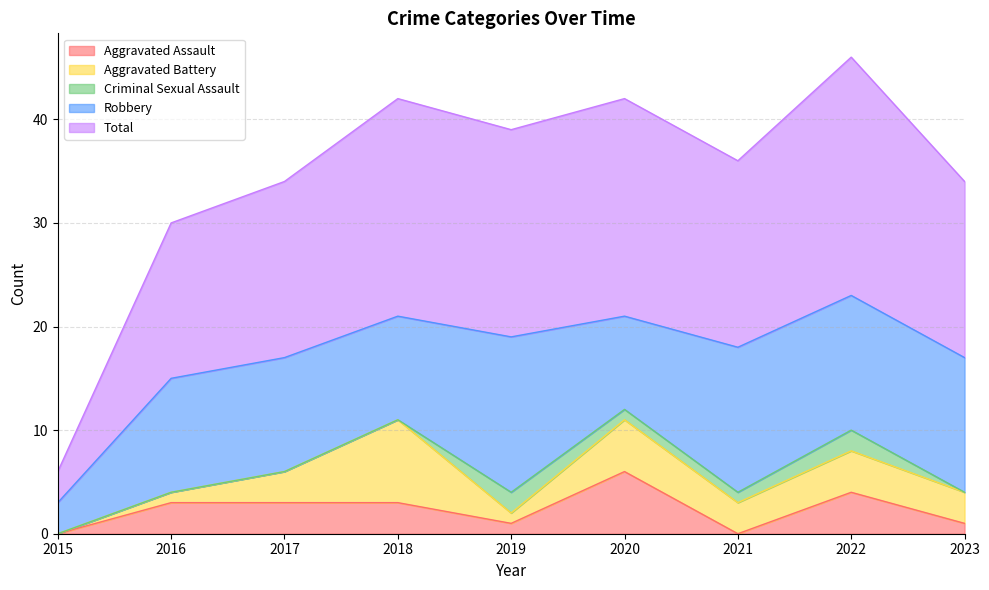

True or false: Robbery has more than 0 interior local peaks.

True